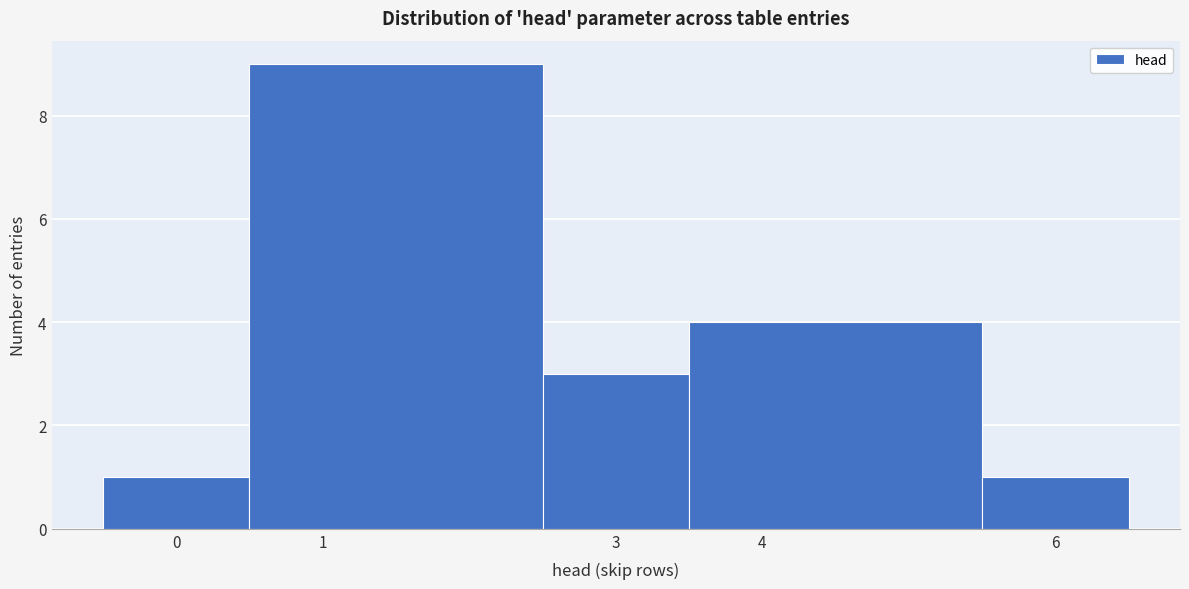

Reading left to right, list every bar in this chart as the range it spans on the x-axis followed by its height. The values are not printed on the chart, so give them approximately, as read against the axis.

-0.5 to 0.5: 1
0.5 to 2.5: 9
2.5 to 3.5: 3
3.5 to 5.5: 4
5.5 to 6.5: 1